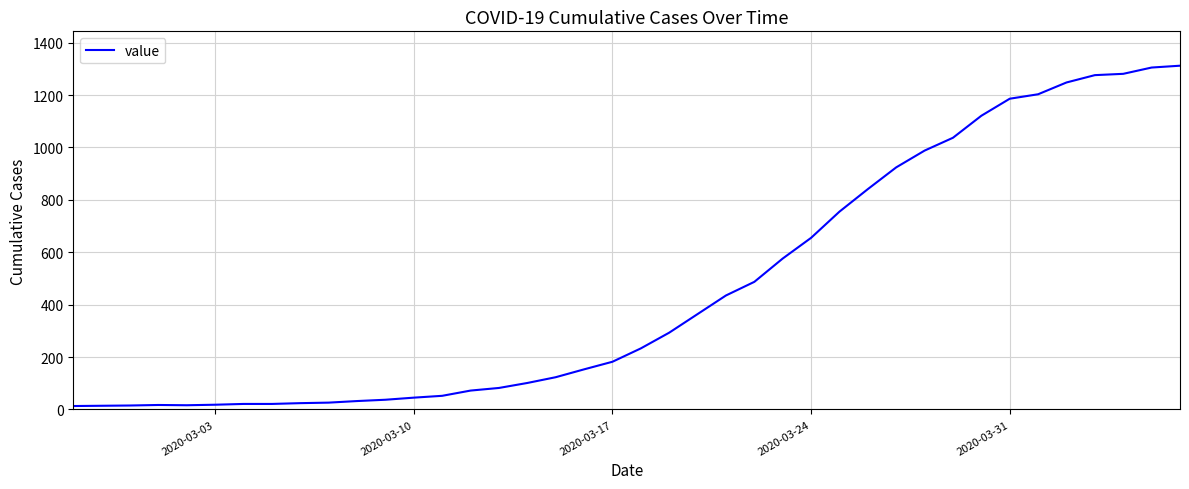

What is the difference between the maximum and minimum values?

1299